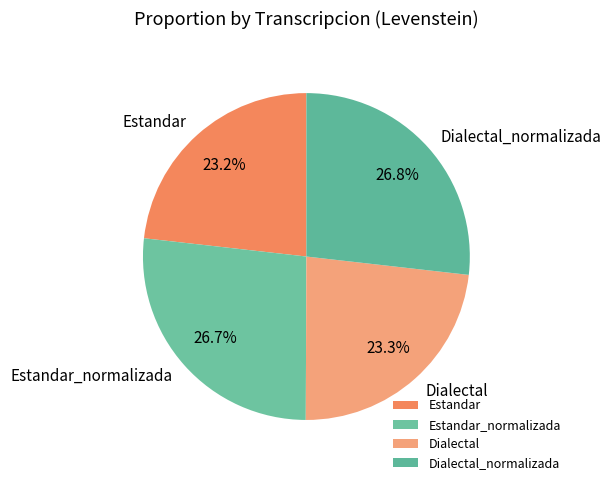

To the nearest percent, what portion does Dialectal represent?

23%